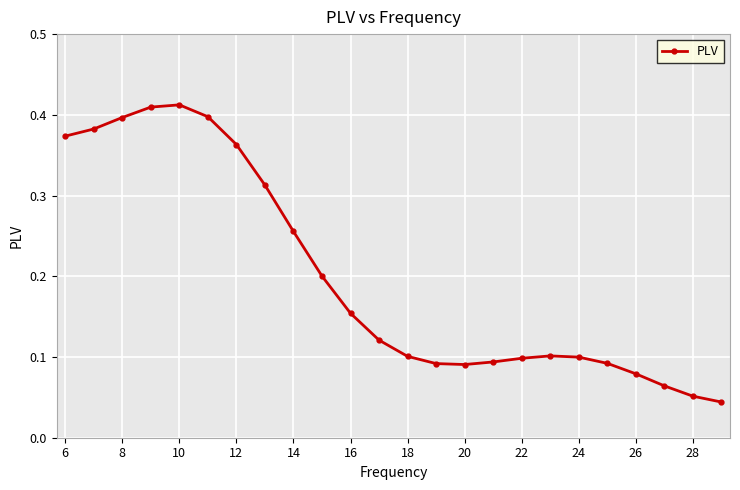

What is the sum of all values?

4.8